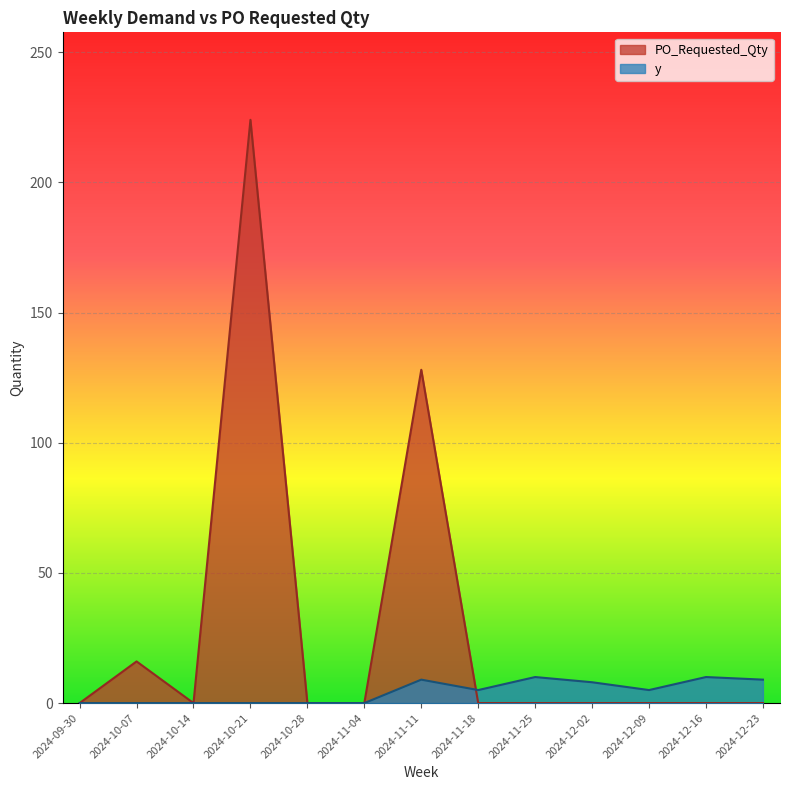

Which has a higher value, 2024-11-18 or 2024-11-04?

2024-11-18